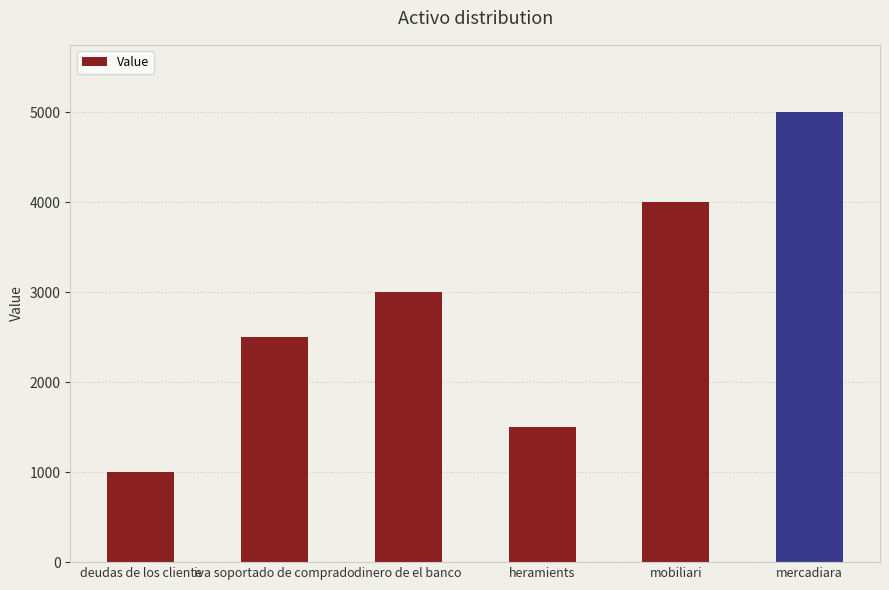

True or false: the data shows 5987 at mobiliari.

False